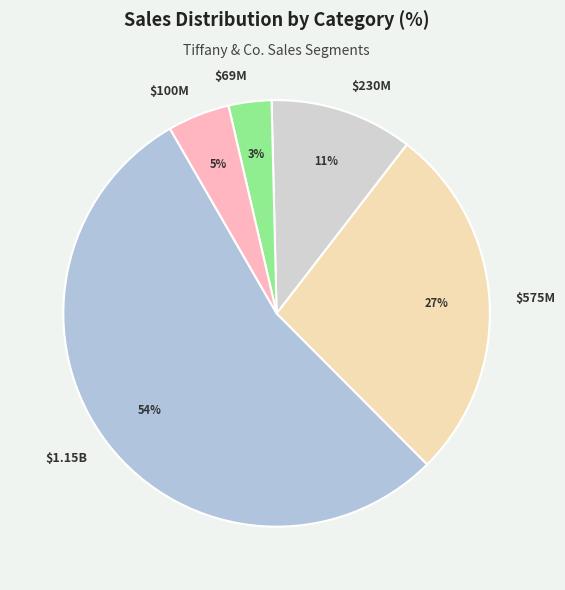

How many slices are in this pie chart?

5